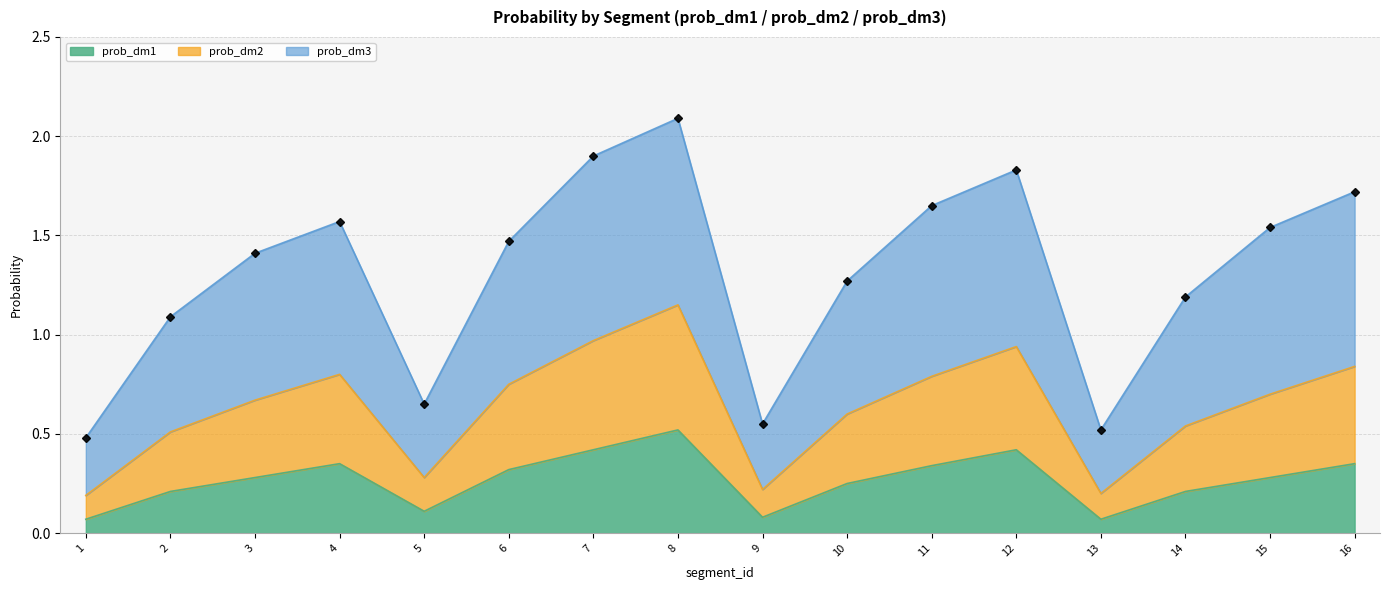

At how many categories does at least one series exceed 1?

12